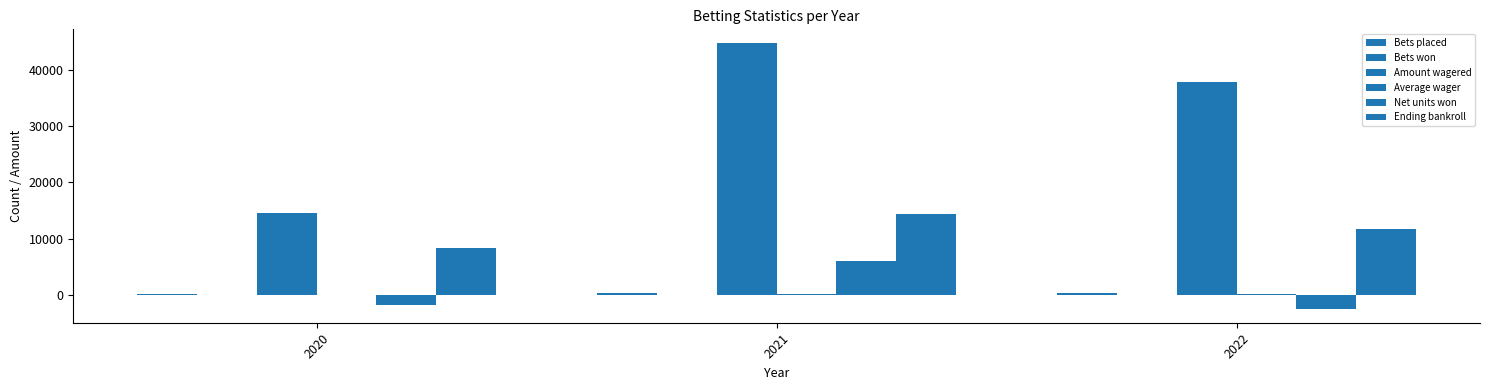

True or false: Bets placed has a value of 246.0 at 2020.

True